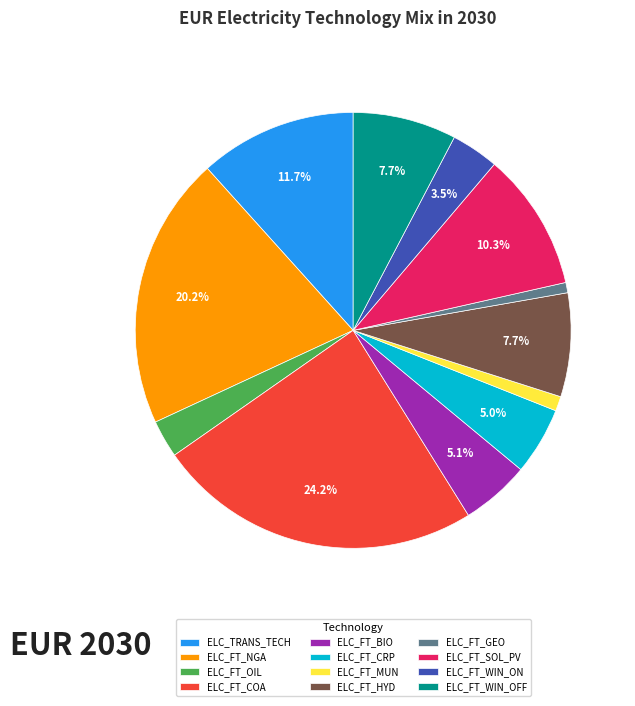

What is the largest slice in the pie chart?

ELC_FT_COA